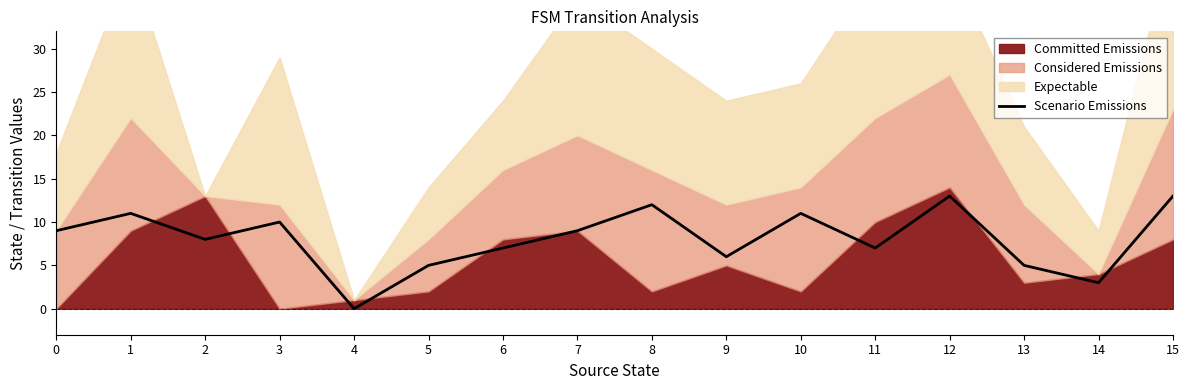

Is it true that the value at 15 is 6?

False